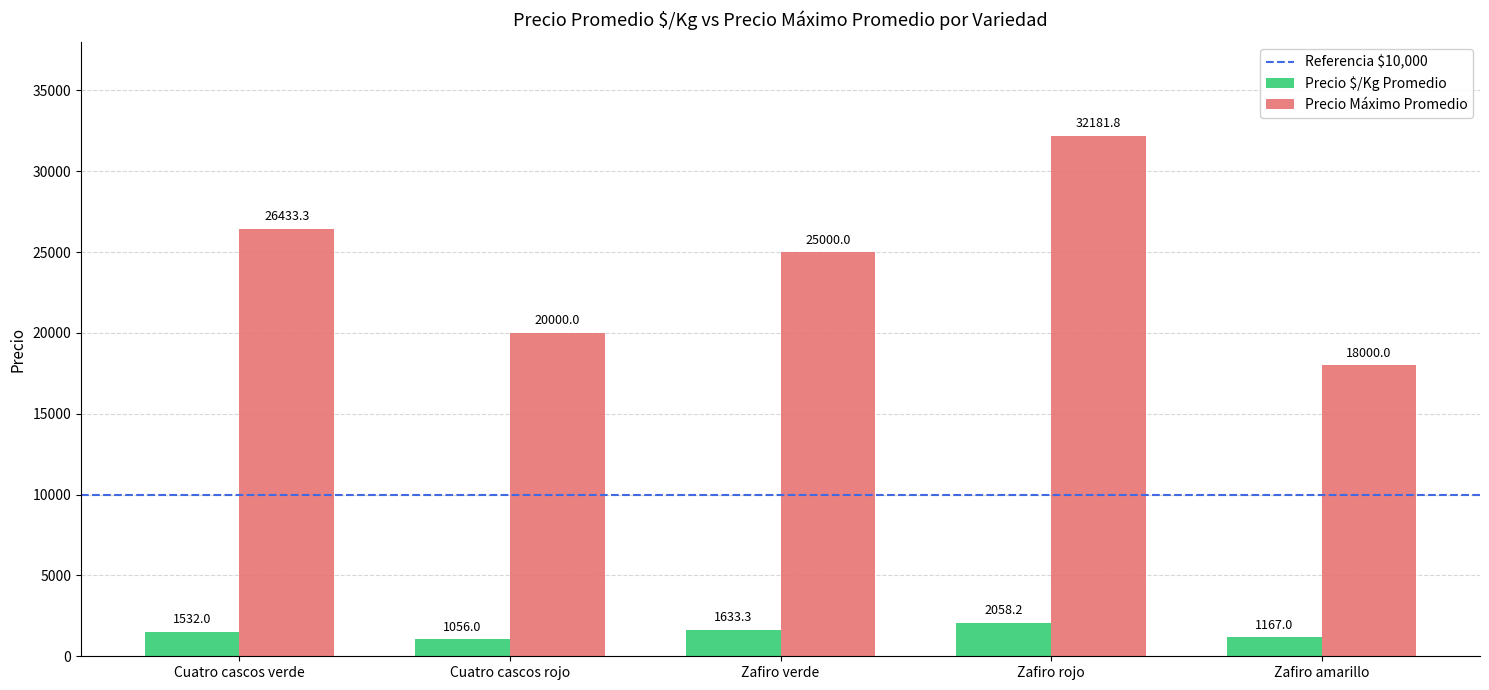

Reading left to right, what are all the values shown in this chart?

Precio $/Kg Promedio: 1532.0	1056.0	1633.3	2058.2	1167.0
Precio Máximo Promedio: 26433.3	20000.0	25000.0	32181.8	18000.0